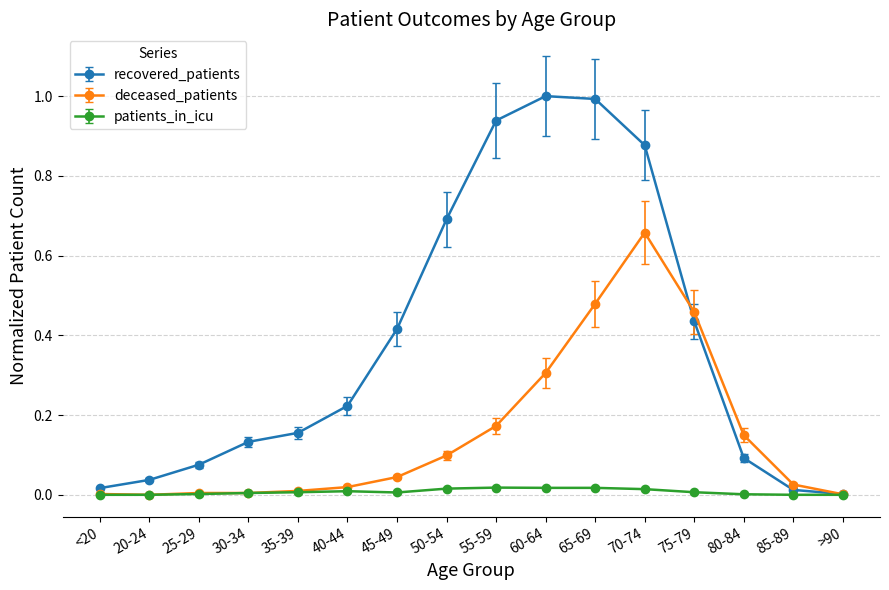

Is it true that deceased_patients equals 0.0 at <20?

True